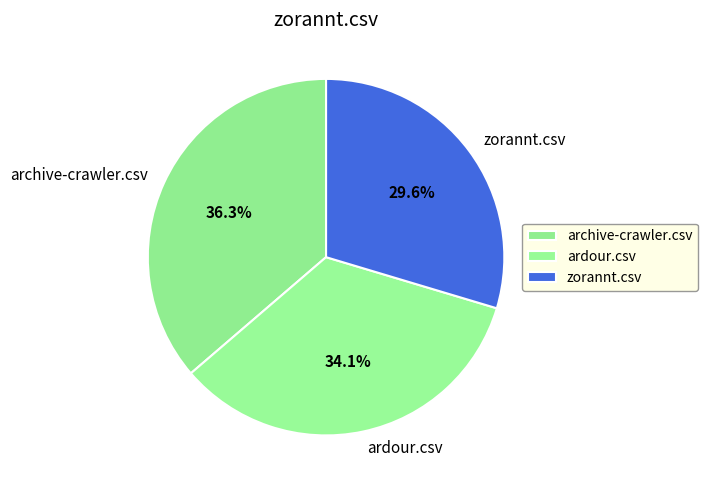

Is there any slice that represents more than half of the pie?

No